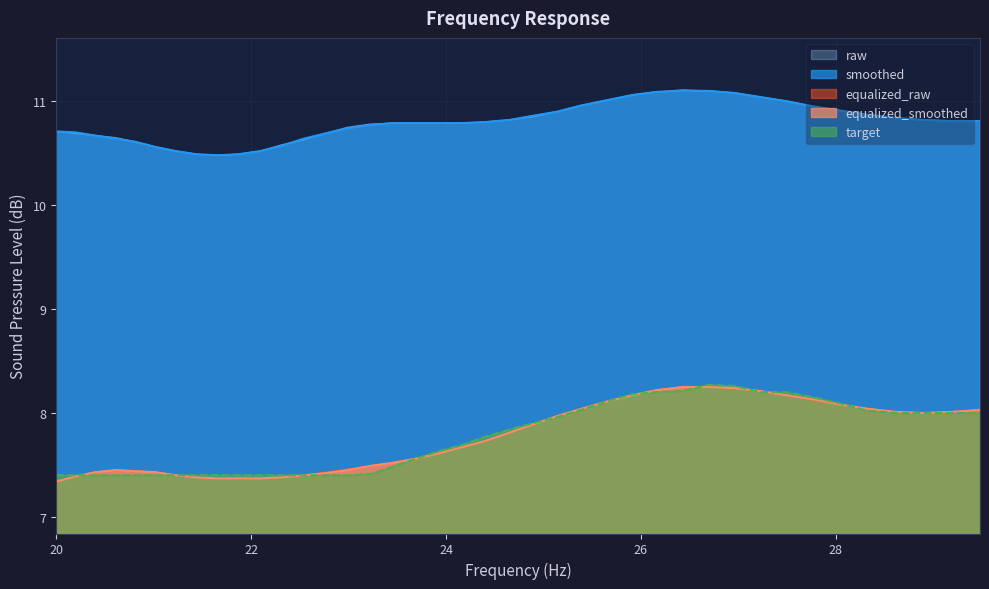

True or false: raw and equalized_raw intersect in this chart.

False